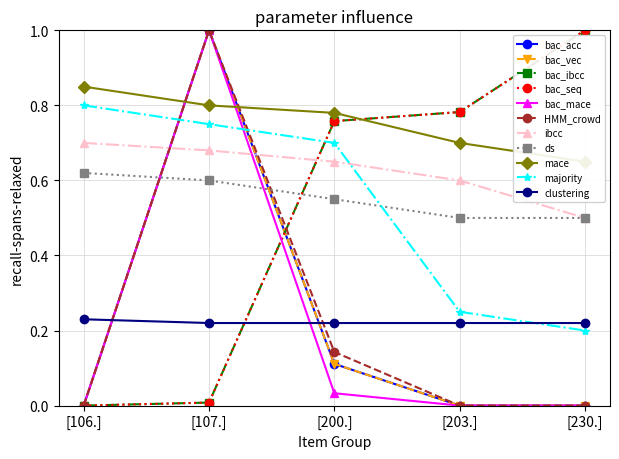

At which category does the chart reach its minimum across all series?

[106.]